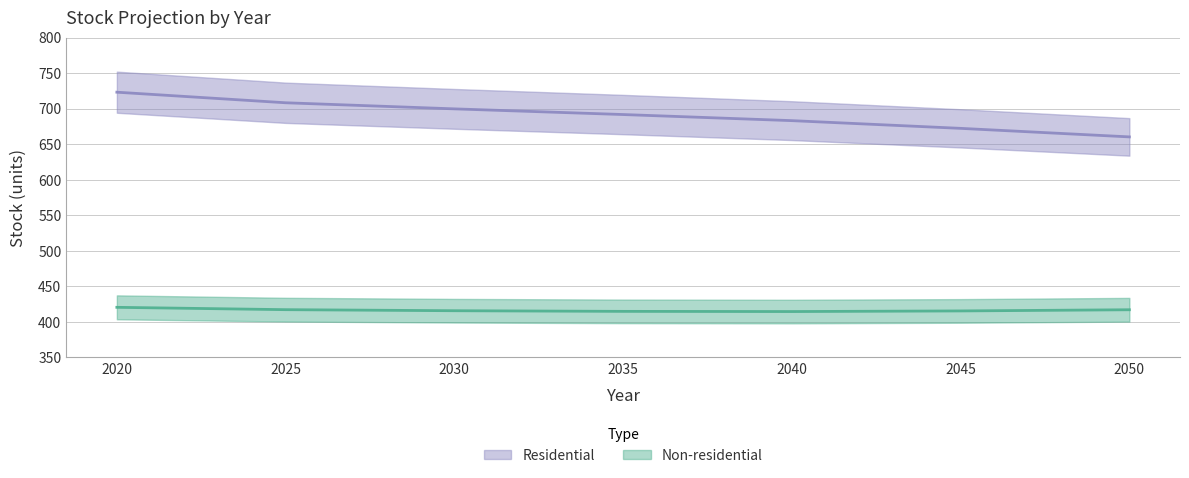

Which category has the highest value in the Residential series?

2020